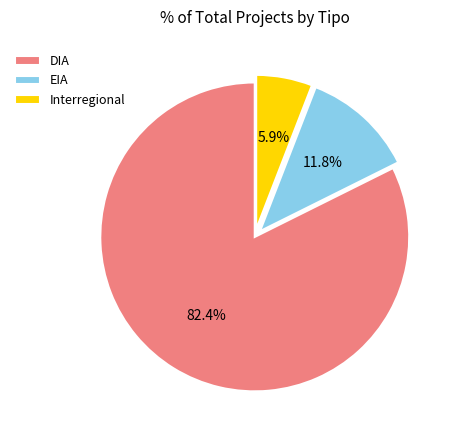

What percentage is the DIA slice, to the nearest percent?

82%